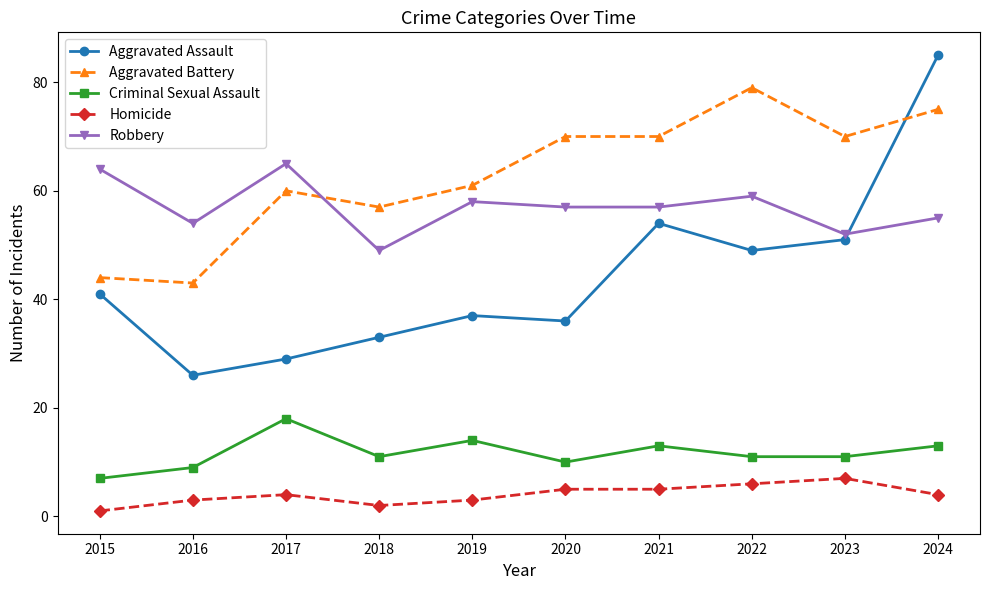

What is the approximate value of Criminal Sexual Assault at 2015, to the nearest 5?

5